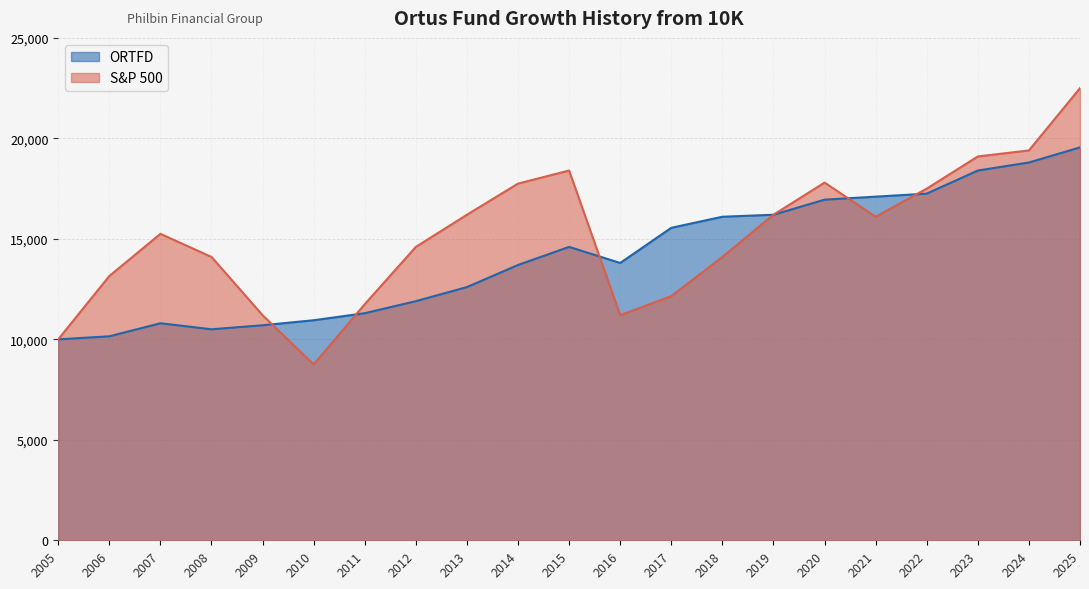

Is the value of S&P 500 at 2006 greater than the value of ORTFD at 2018?

No